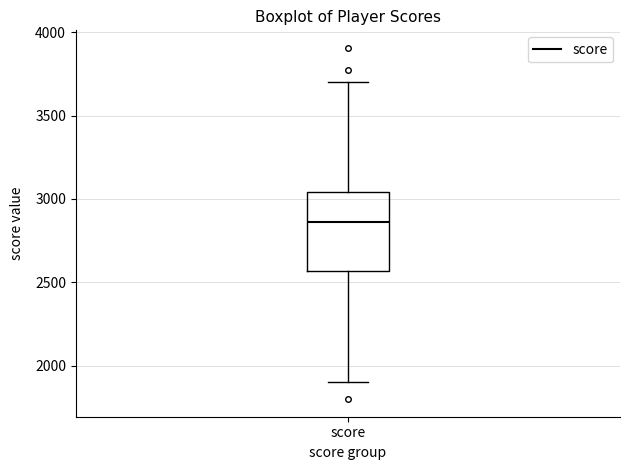

Where is the upper edge of the box for score on the y-axis? The values are not printed on the chart, so give them approximately, as read against the axis.

3050